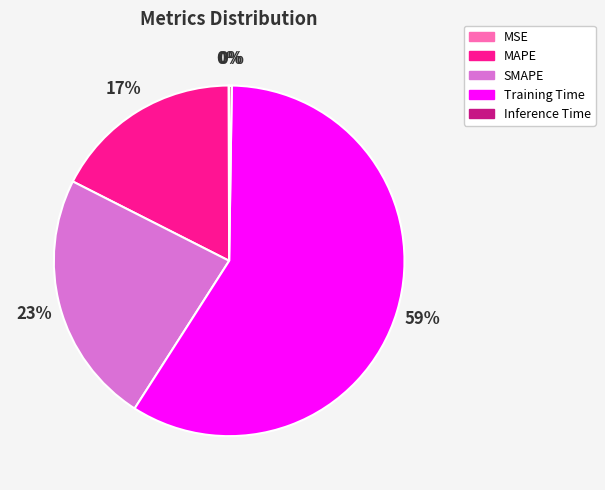

To the nearest percent, what is the average slice percentage?

20%